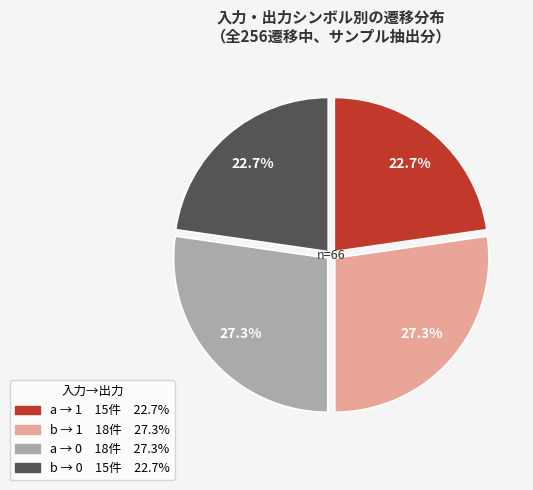

Is there any slice that represents more than half of the pie?

No